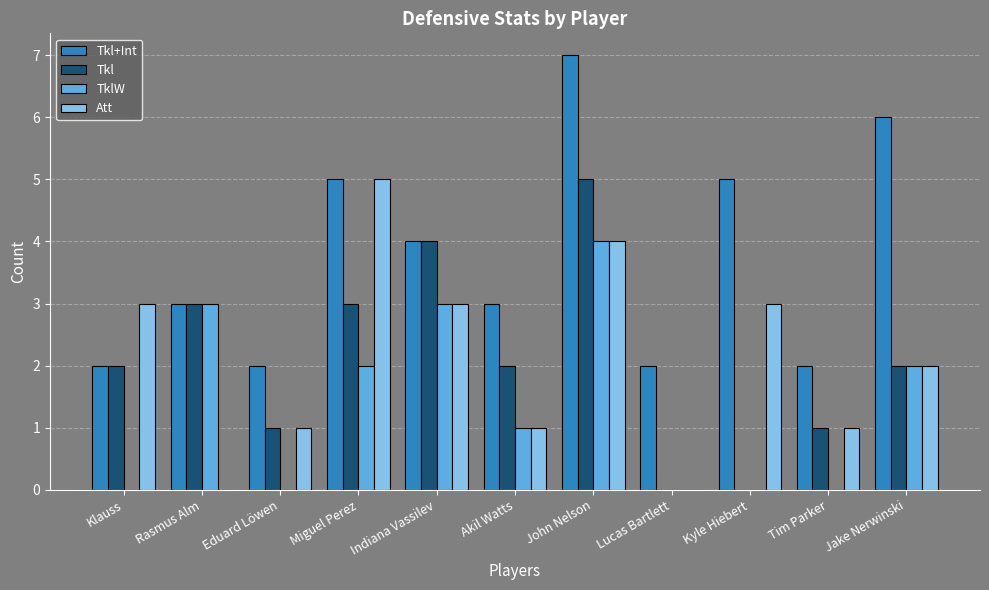

What is the maximum value shown in the chart?

7